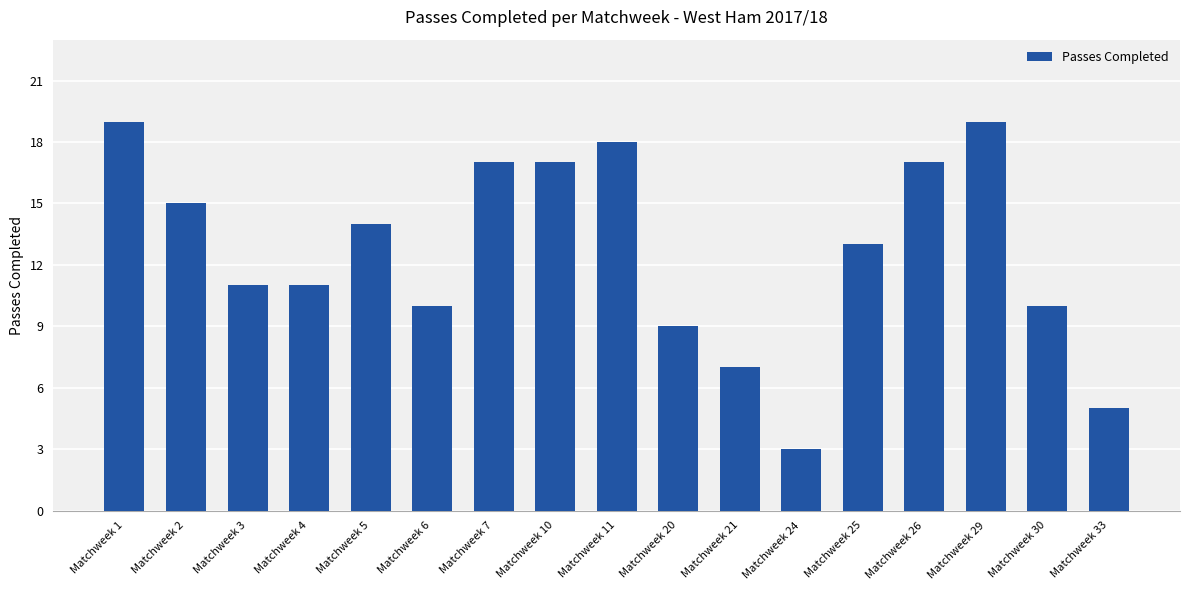

Which has a higher value, Matchweek 26 or Matchweek 30?

Matchweek 26